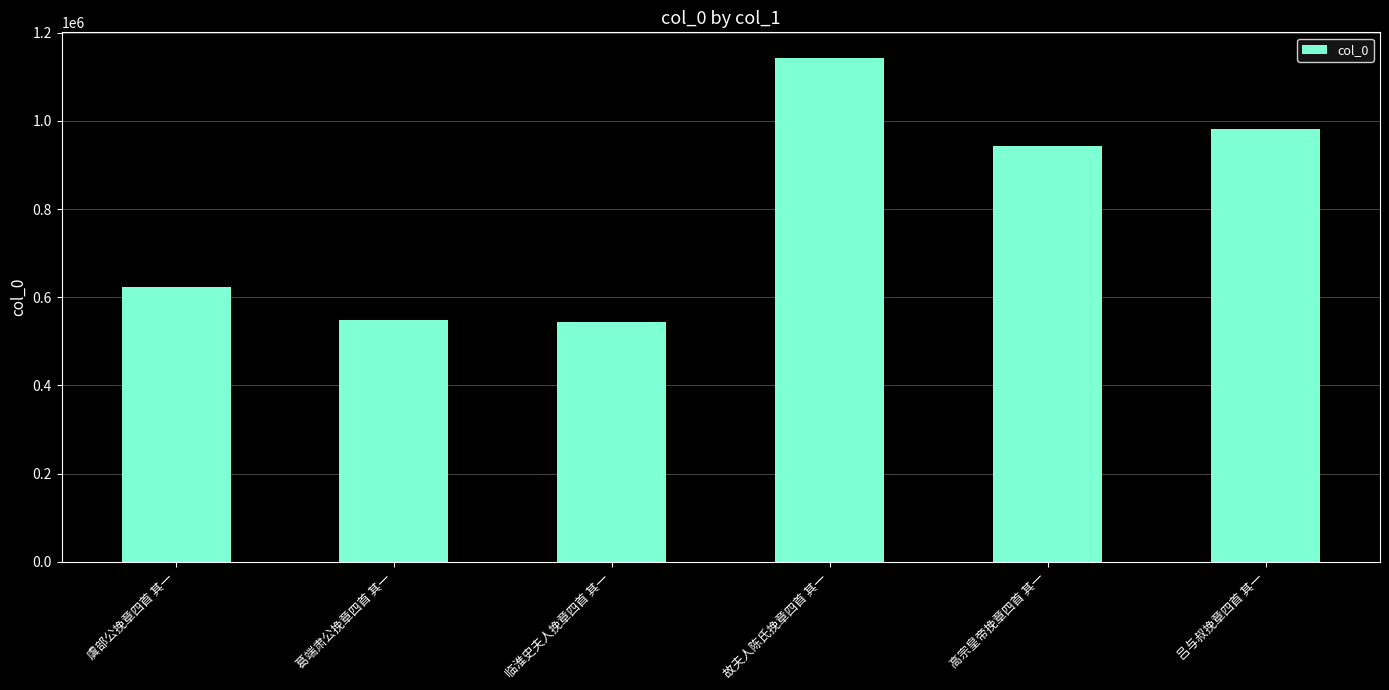

What is the smallest value displayed?

544150